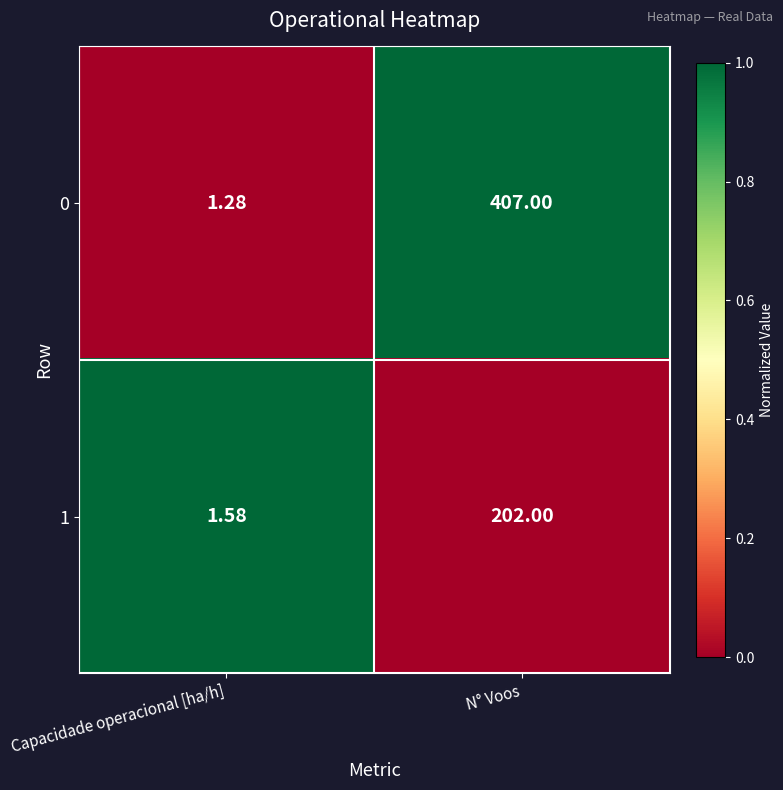

At which label does 0 reach its peak?

N° Voos